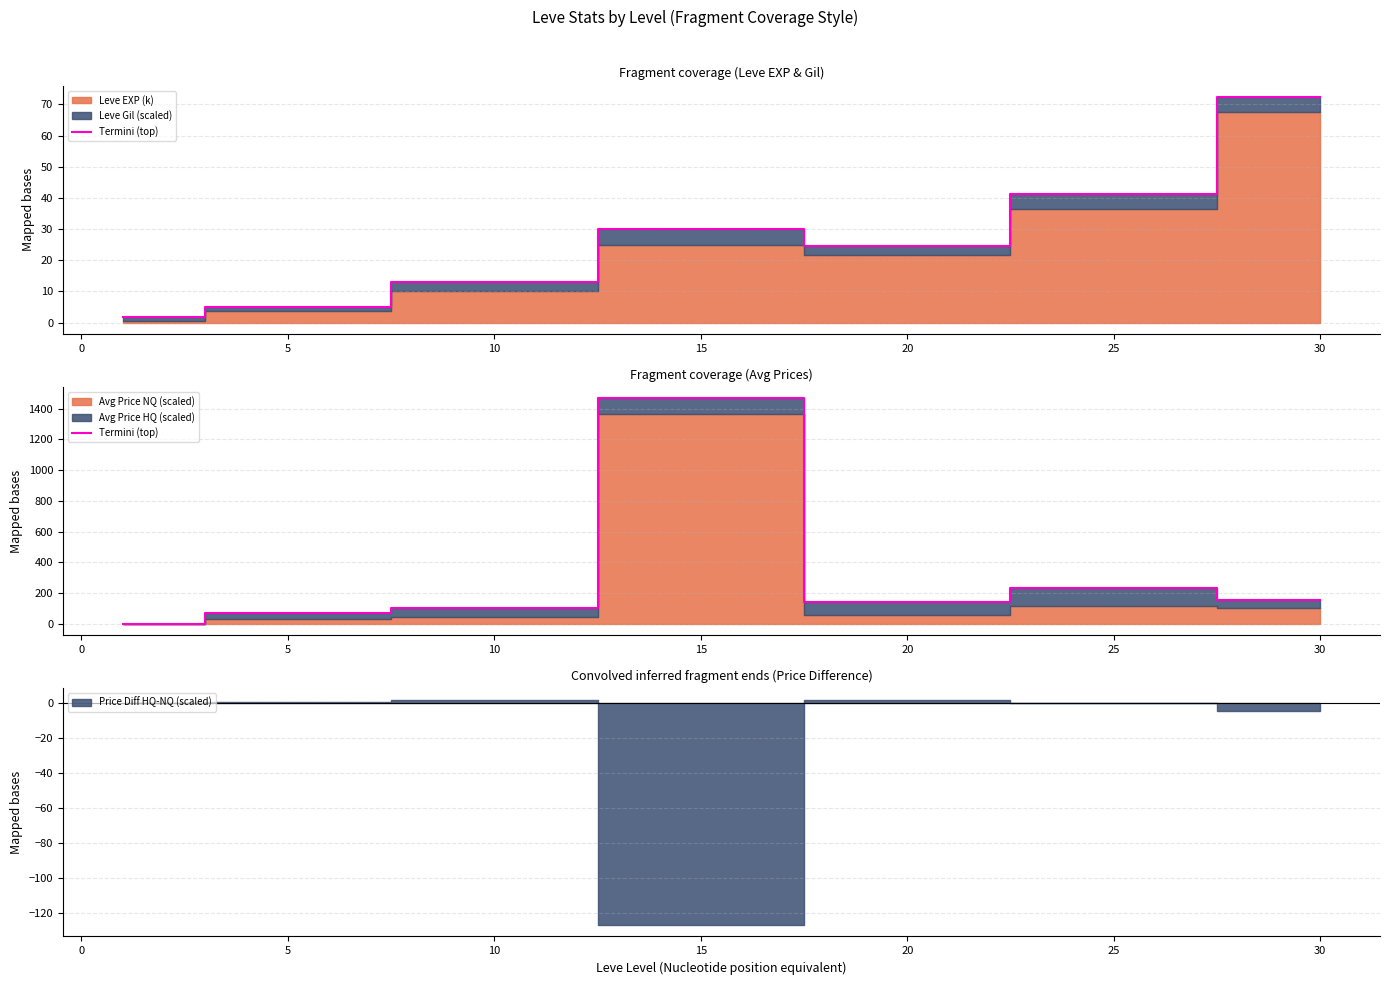

At which label is the value closest to 733?

25